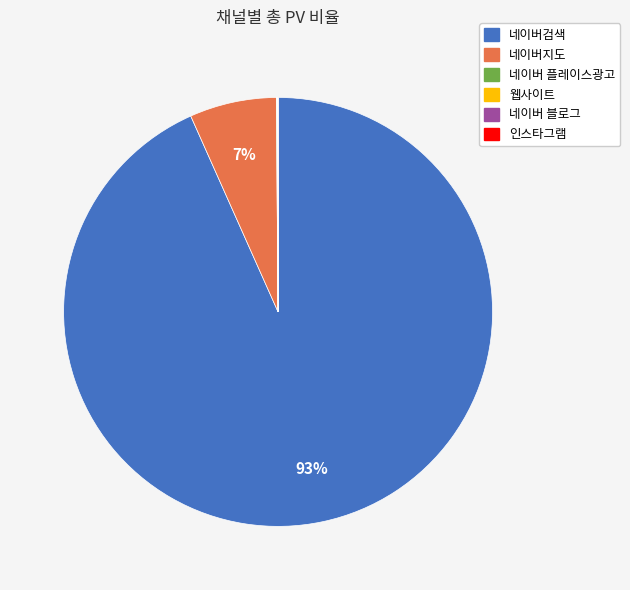

Is there any slice that represents more than half of the pie?

Yes